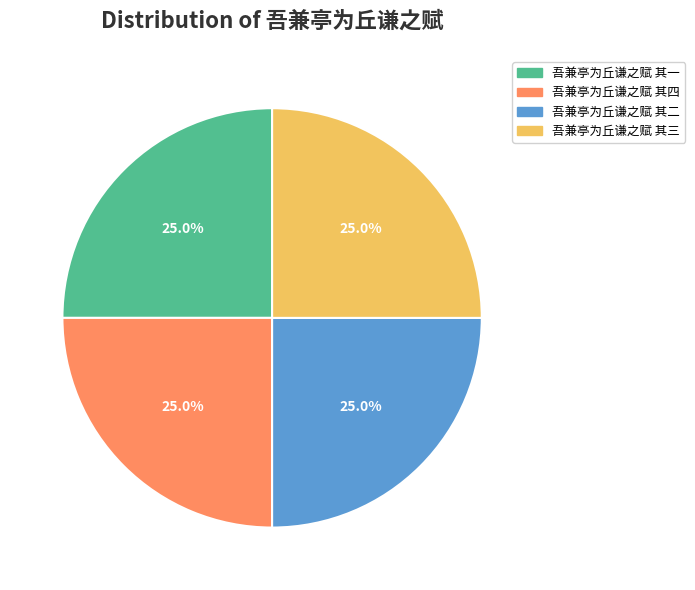

Approximately how many times larger is the value at 吾兼亭为丘谦之赋 其一 compared to 吾兼亭为丘谦之赋 其三?

1.0